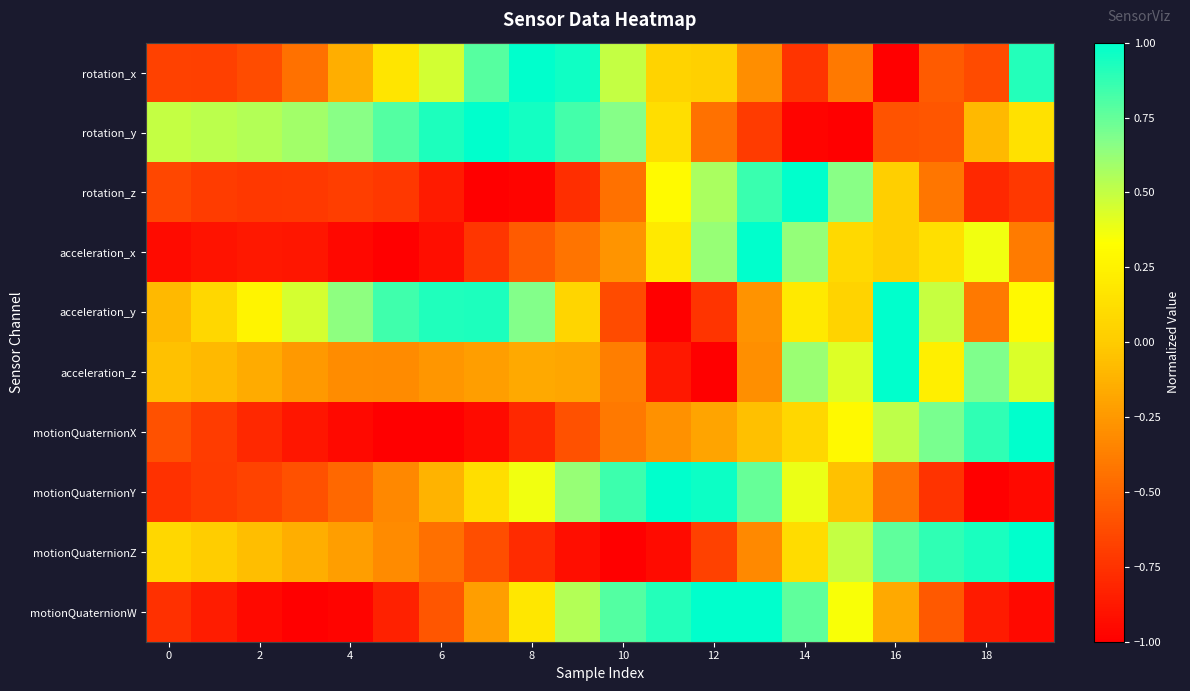

Which series has the largest range (max minus min)?

rotation_x